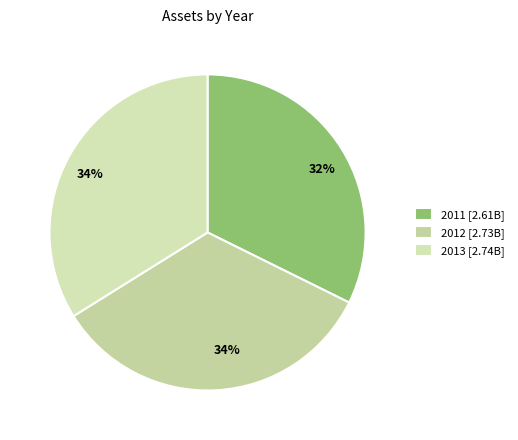

How many slices are in this pie chart?

3